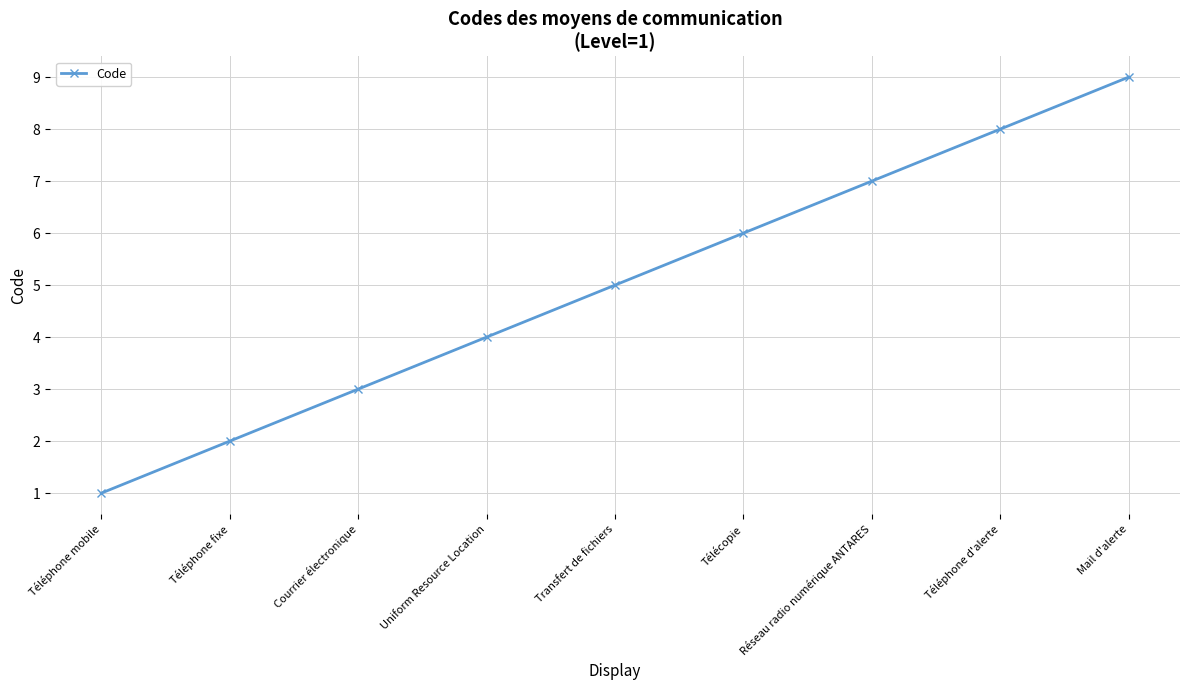

The chart shows a value of 0 at Téléphone mobile. True or false?

False